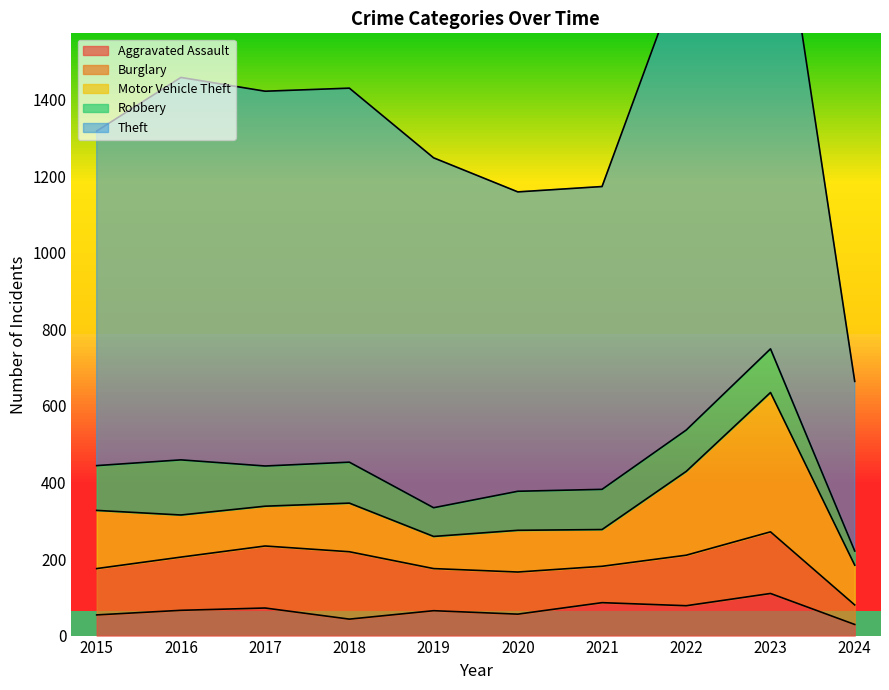

What is the approximate value of Theft at 2024, to the nearest 50?

450